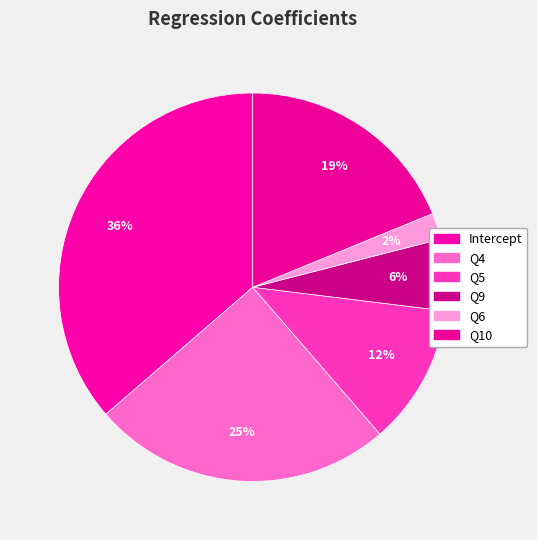

To the nearest percent, what percentage of the pie is Q10?

19%